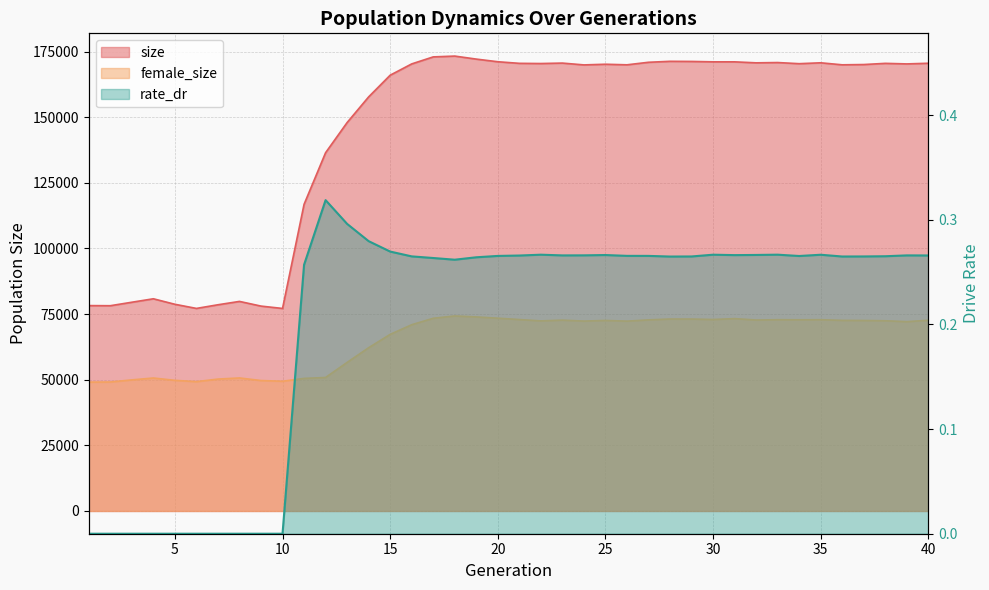

What is the minimum value for female_size?

49090.0